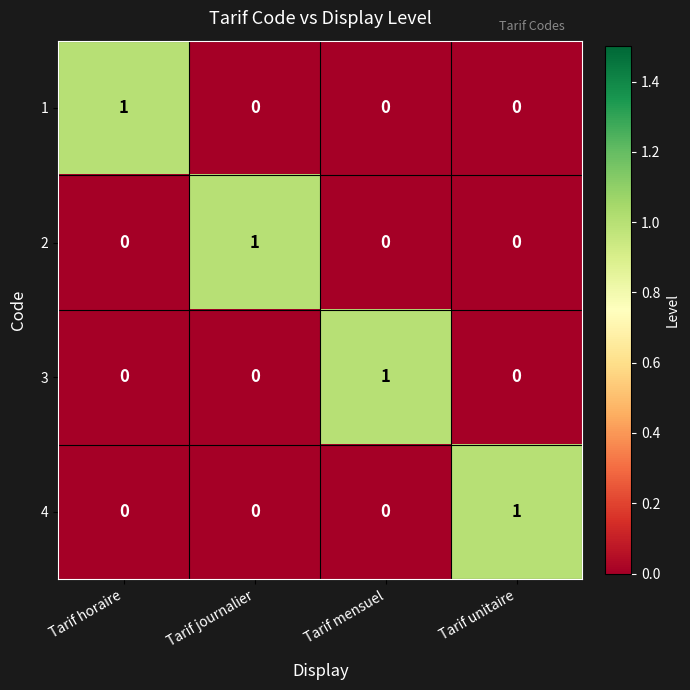

What is the spread (max minus min) of values at Tarif unitaire?

1